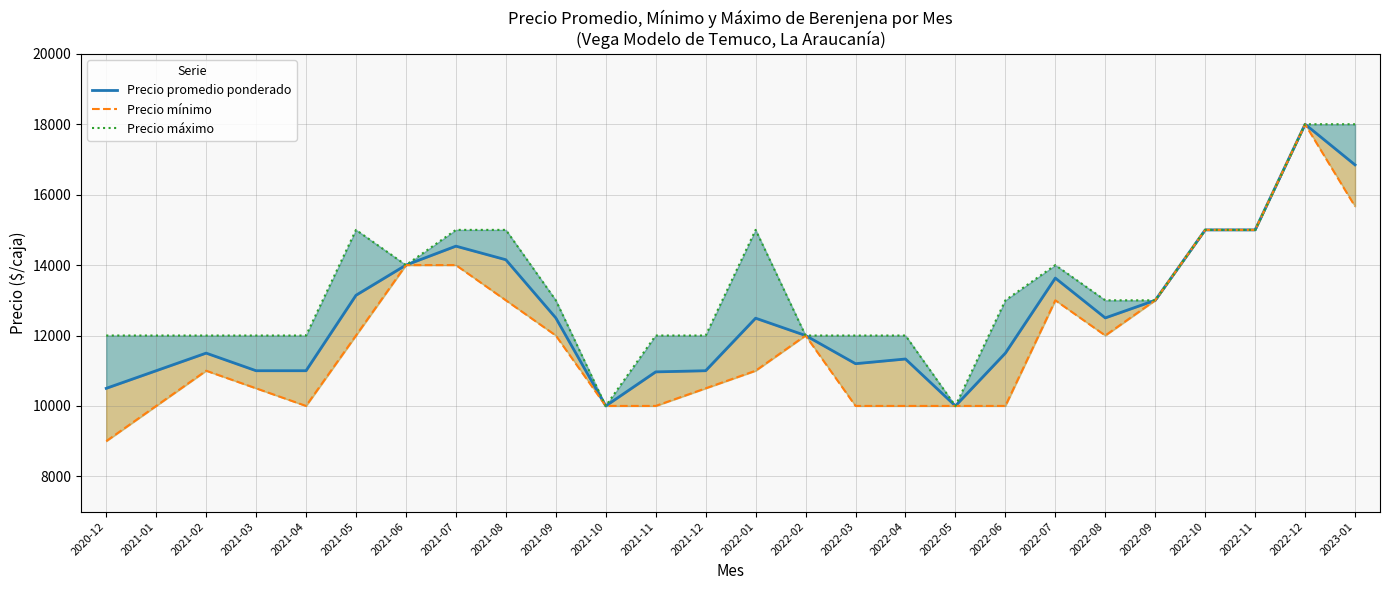

True or false: Precio promedio ponderado has a value of 20218 at 2022-04.

False